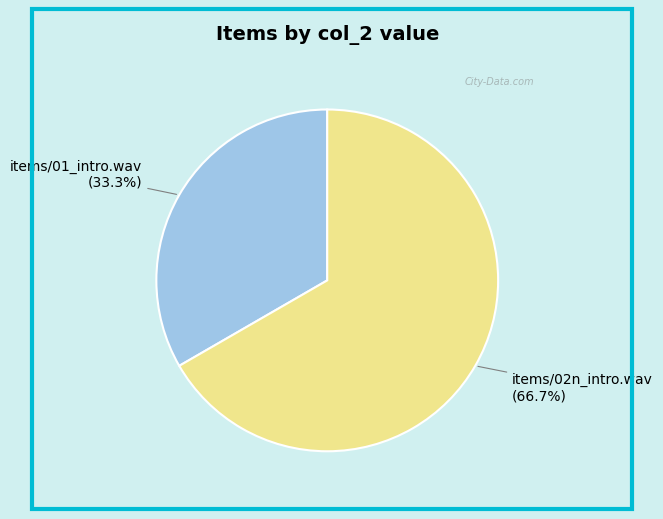

To the nearest percent, what is the combined percentage of items/02n_intro.wav and items/01_intro.wav?

100%